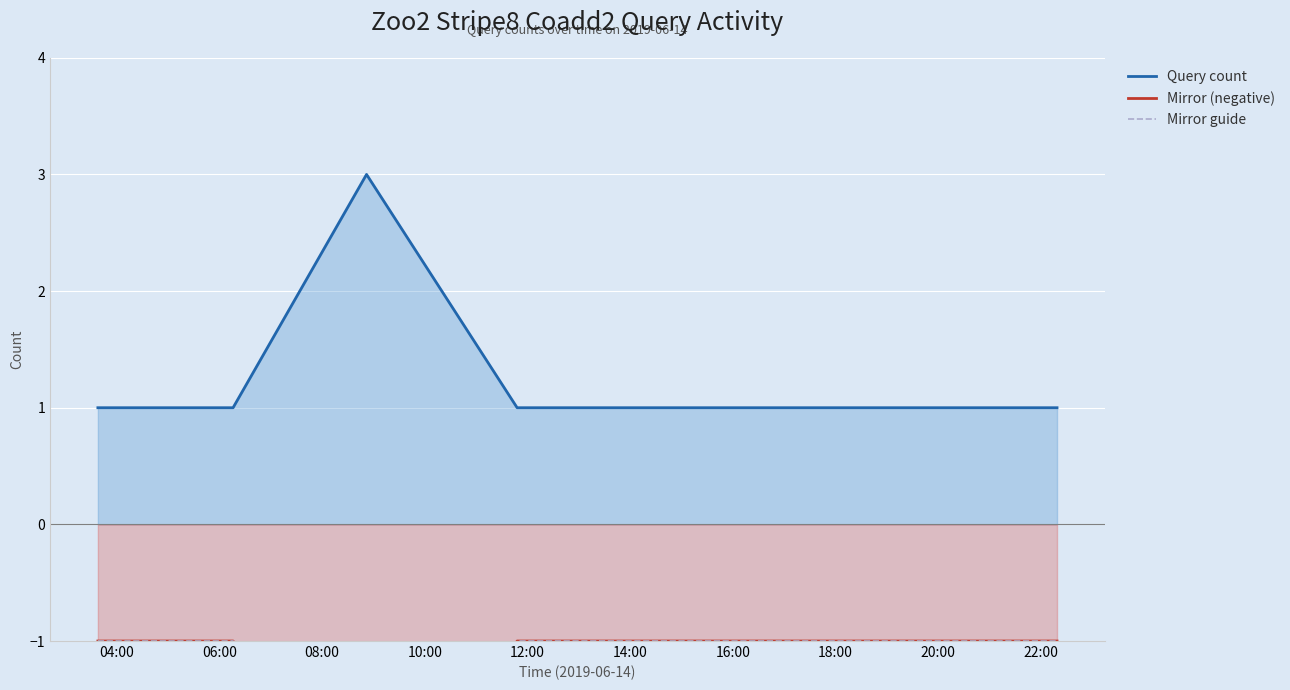

How many lines are shown in the chart?

3